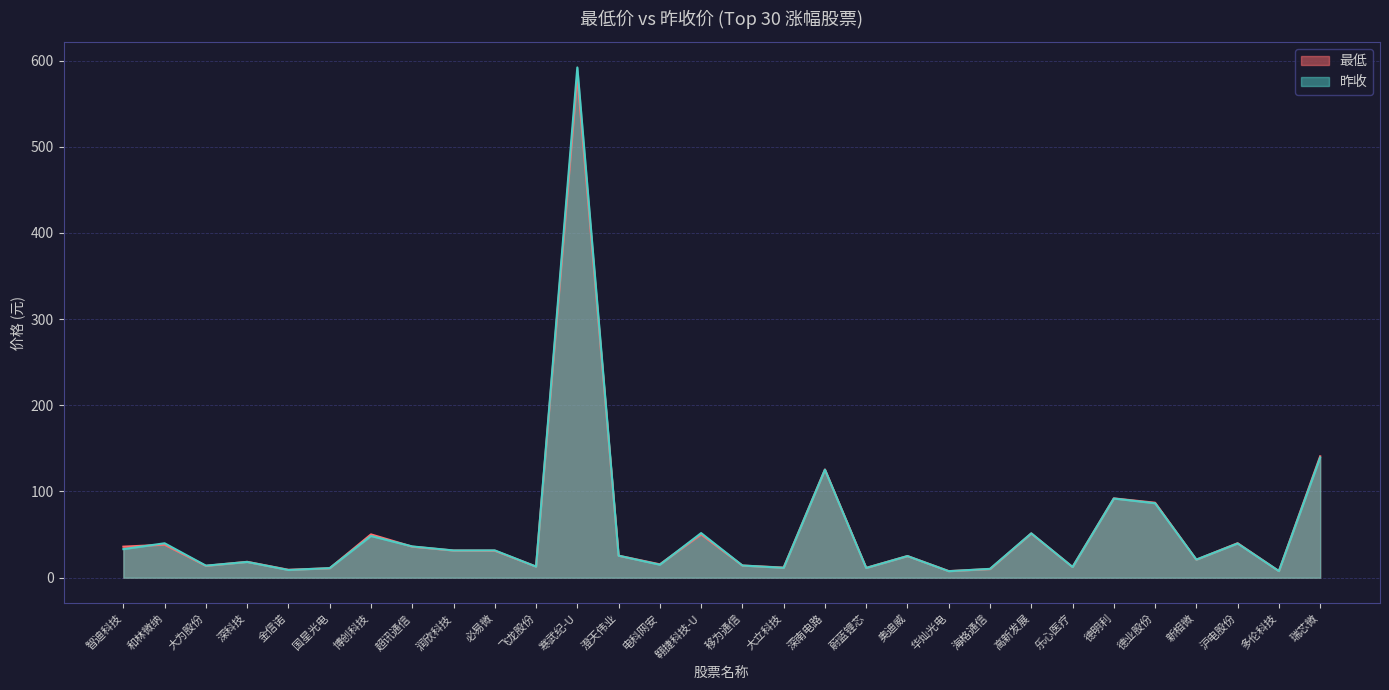

What is the value of the 最低 point at the 5th from the left?

9.2